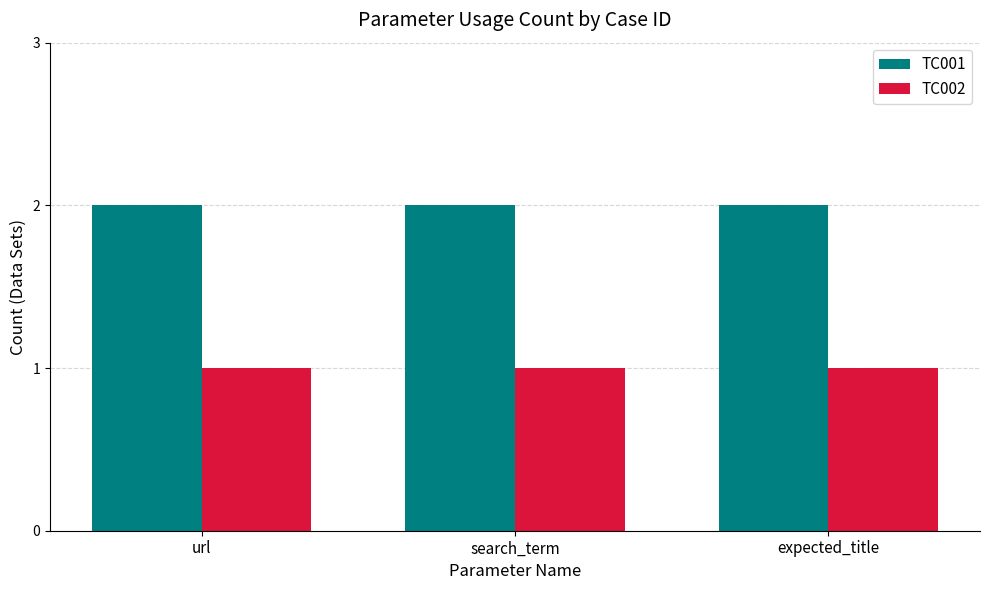

Rank the series at url from lowest to highest value.

TC002, TC001